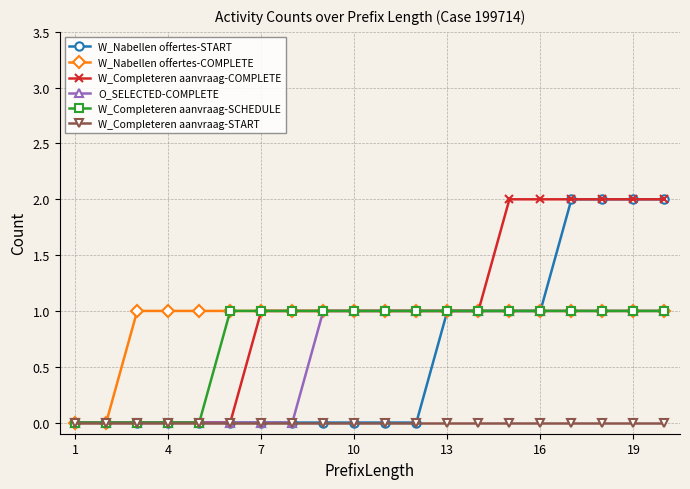

Count the W_Nabellen offertes-COMPLETE values in the range 1 to 2.

18